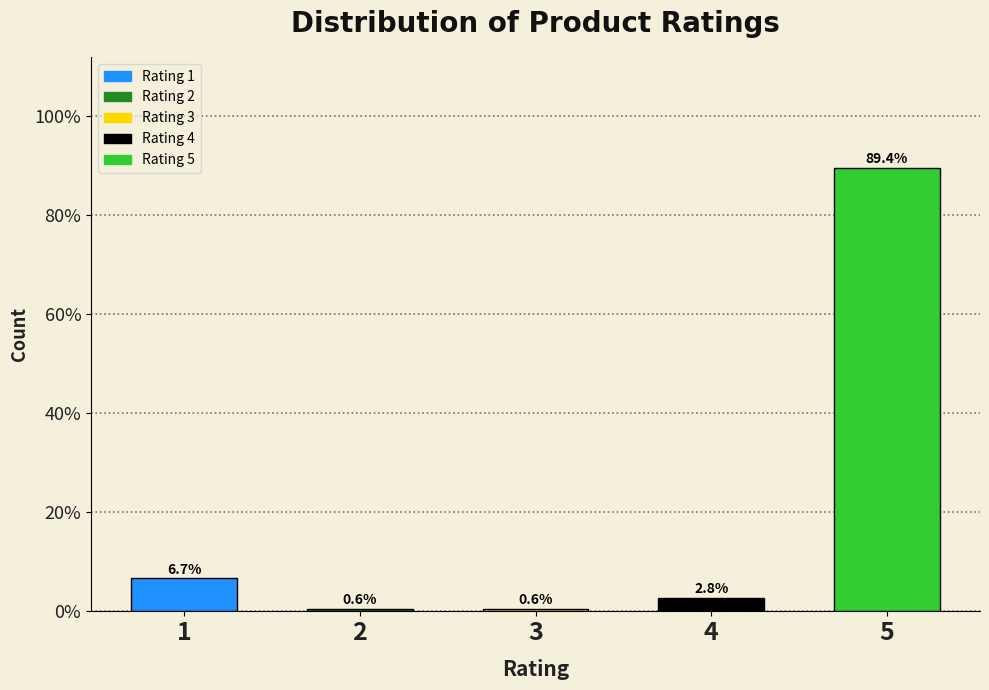

Reading left to right, extract all data points from this chart.

1=6.7	2=0.6	3=0.6	4=2.8	5=89.4